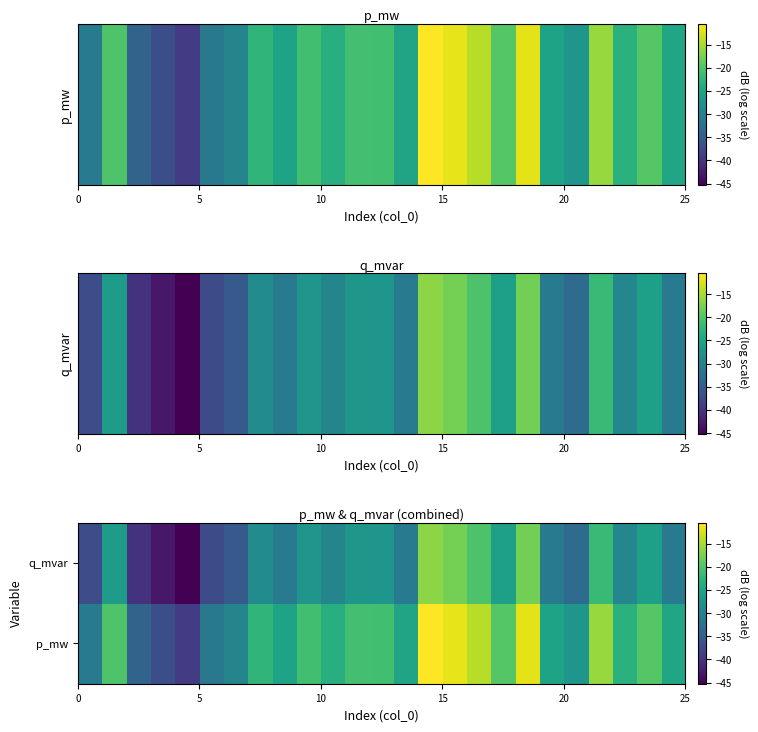

Rank the series by their maximum value, from lowest to highest.

q_mvar, p_mw